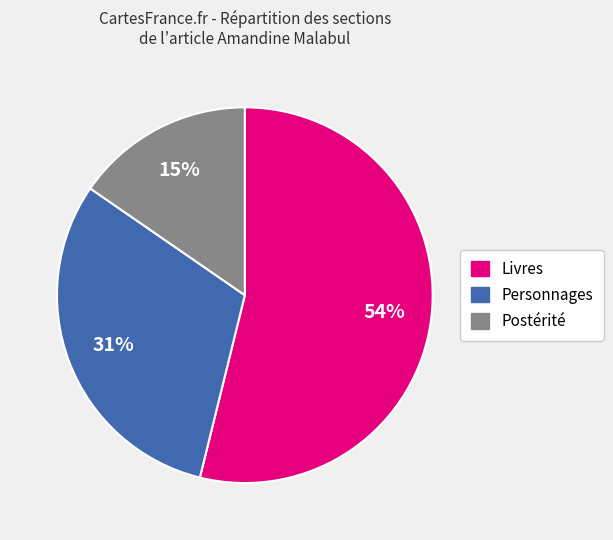

Rank the categories by value from highest to lowest.

Livres, Personnages, Postérité